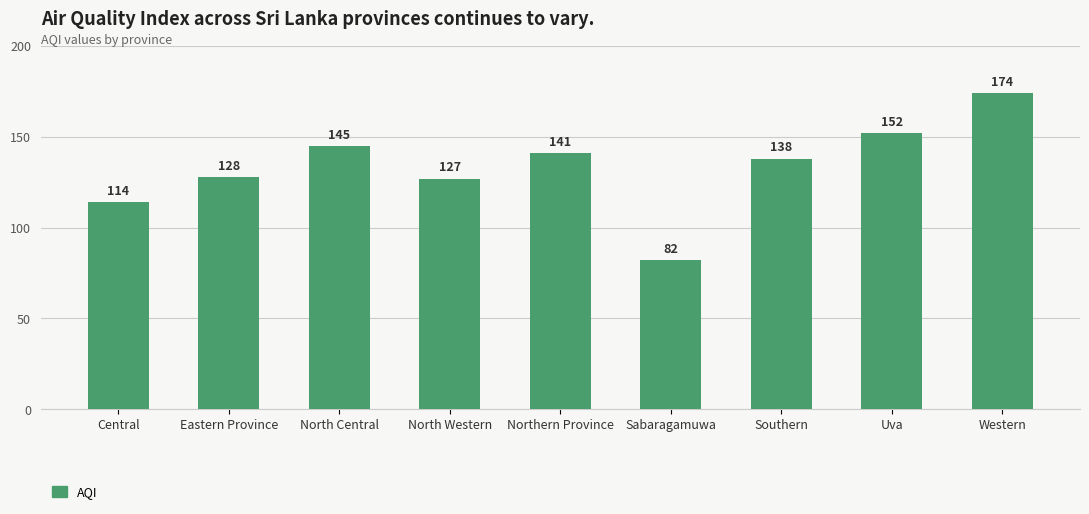

What is the ratio of the value at Western to the value at Southern?

1.3